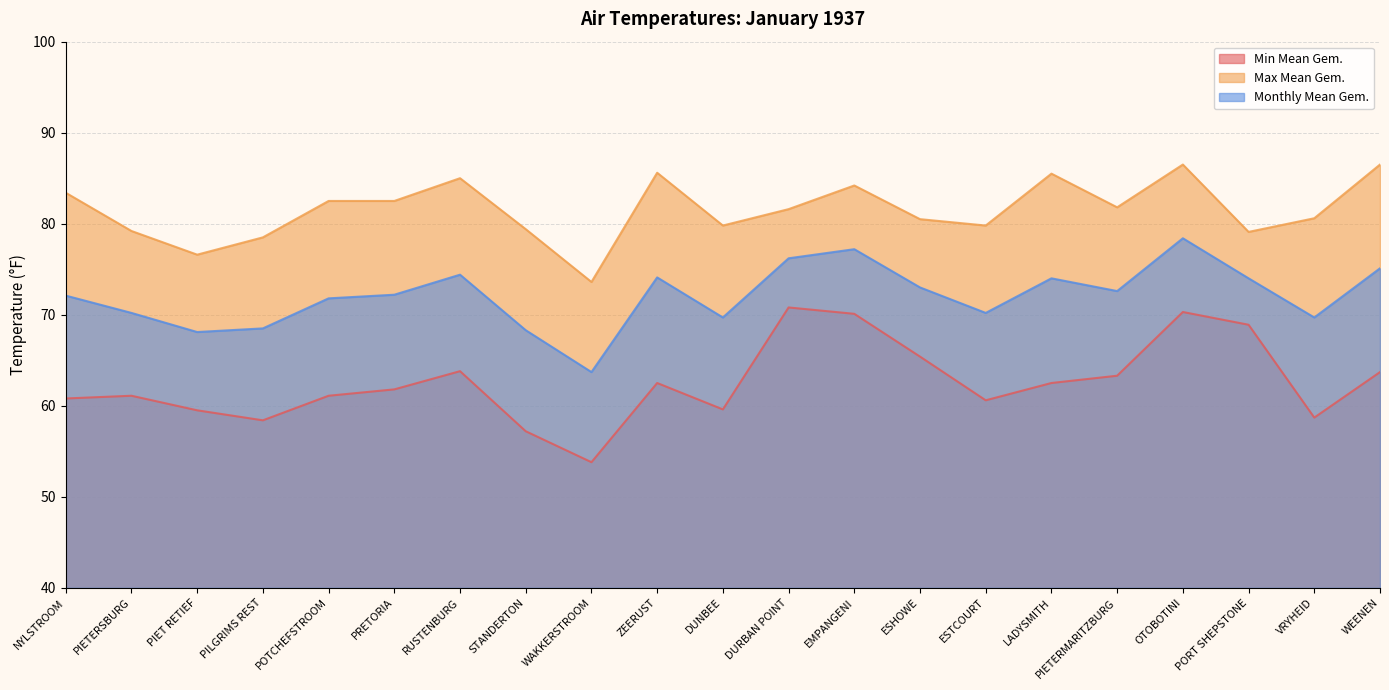

What is the average value of the Max Mean Gem. series?

81.5